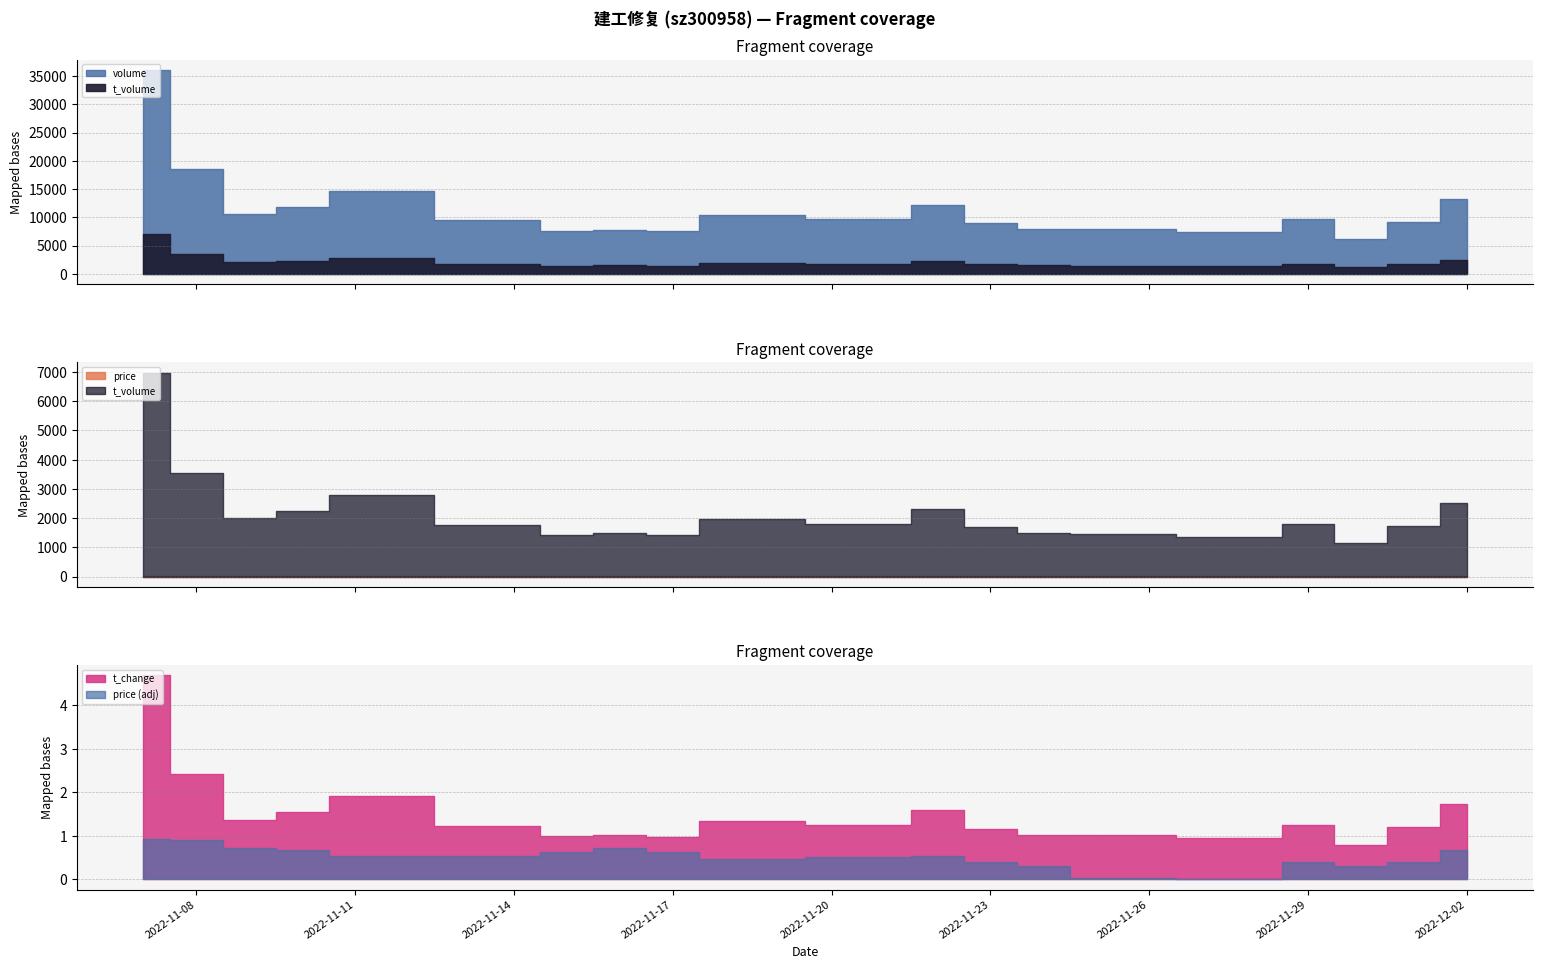

Is the value of t_volume at 2022-11-10 greater than the value of t_change at 2022-11-17?

Yes